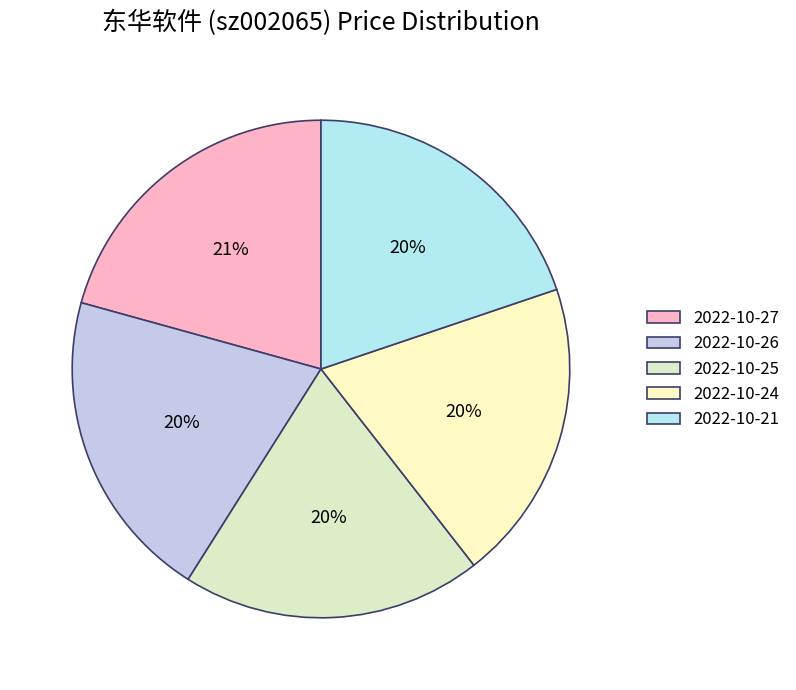

Approximately how many times larger is the value at 2022-10-24 compared to 2022-10-25?

1.0